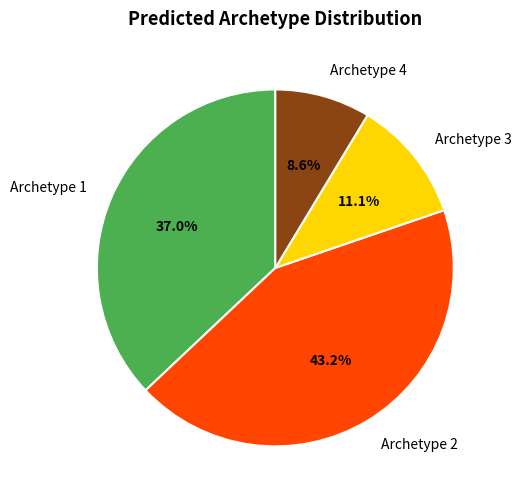

To the nearest percent, what is the combined percentage of Archetype 4 and Archetype 1?

46%